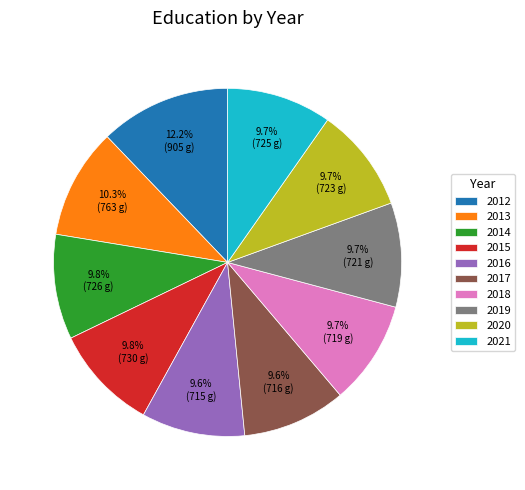

Which slice is the largest?

2012